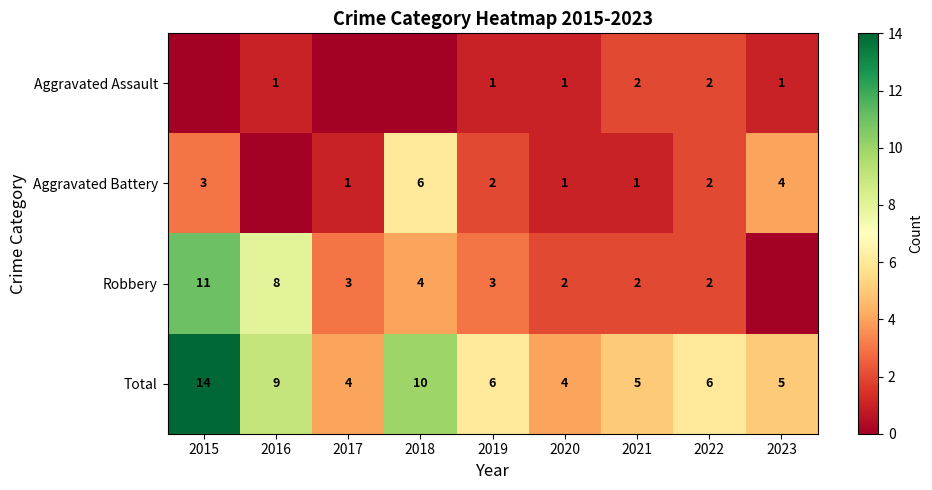

What is the sum of the Robbery values at 2022 and 2015?

13